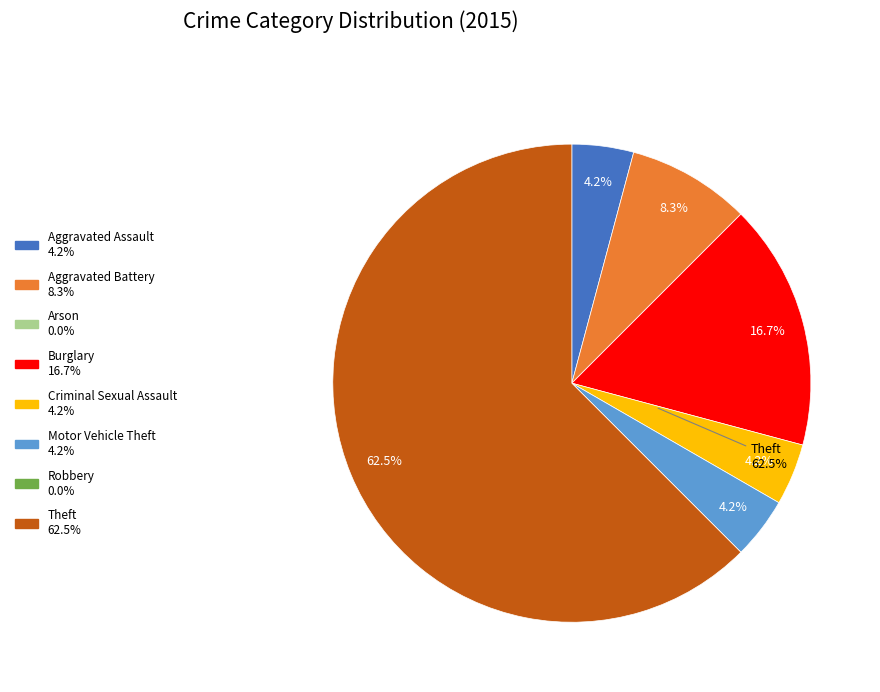

Do Theft and Aggravated Assault together represent more than half of the pie?

Yes